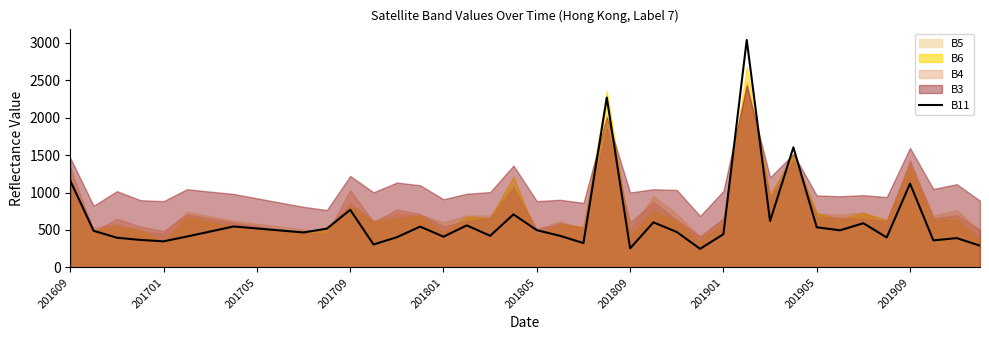

Is it true that the value at 29 is 3037?

True